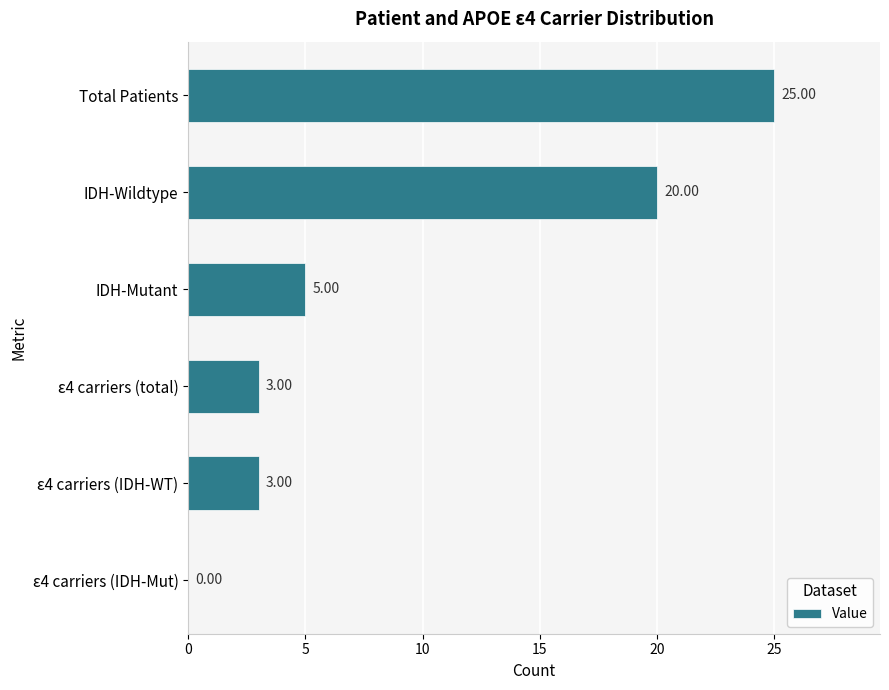

How many values are above zero?

5